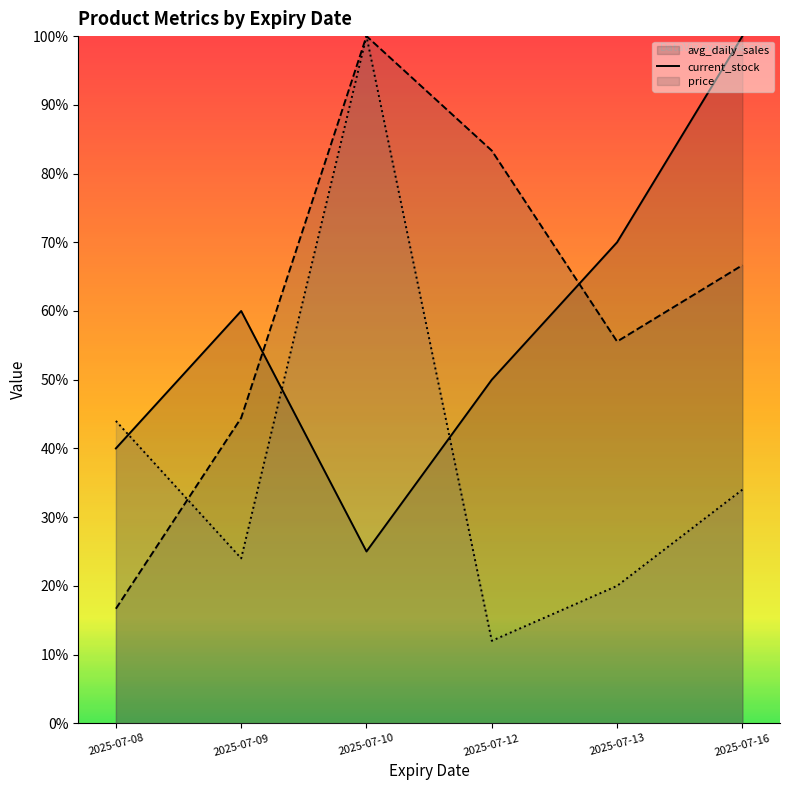

Reading right to left, list all the values displayed in this chart.

avg_daily_sales (line): 2025-07-16=200.0	2025-07-13=140.0	2025-07-12=100.0	2025-07-10=50.0	2025-07-09=120.0	2025-07-08=80.0
current_stock (line): 2025-07-16=133.3	2025-07-13=111.1	2025-07-12=166.7	2025-07-10=200.0	2025-07-09=88.9	2025-07-08=33.3
price (line): 2025-07-16=68.0	2025-07-13=40.0	2025-07-12=24.0	2025-07-10=200.0	2025-07-09=48.0	2025-07-08=88.0